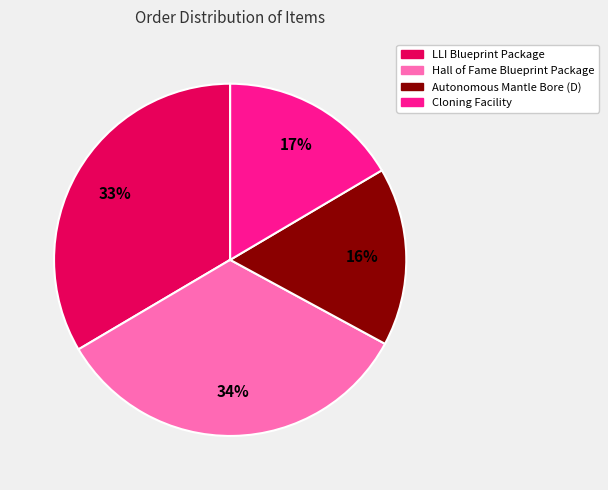

How many slices are in this pie chart?

4